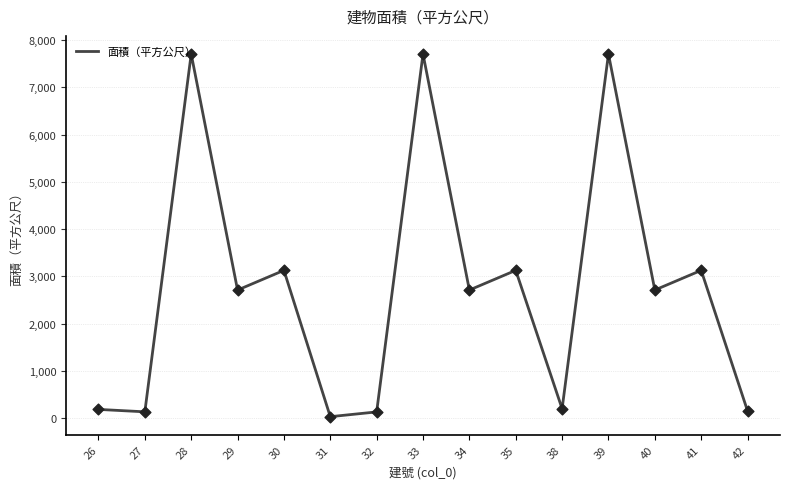

Between 26 and 30, which is larger?

30